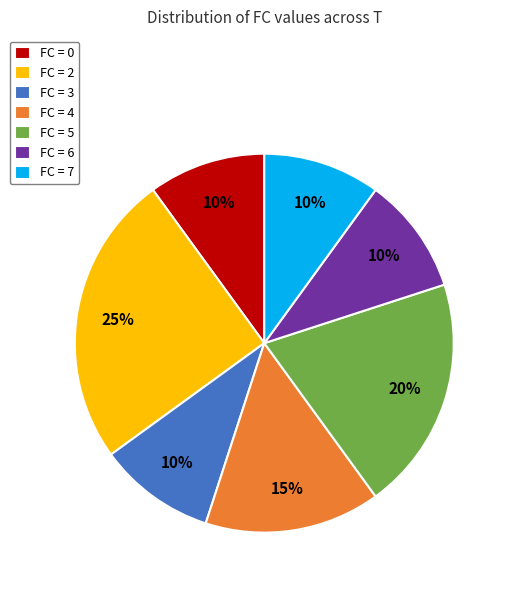

How many segments does this pie chart have?

7